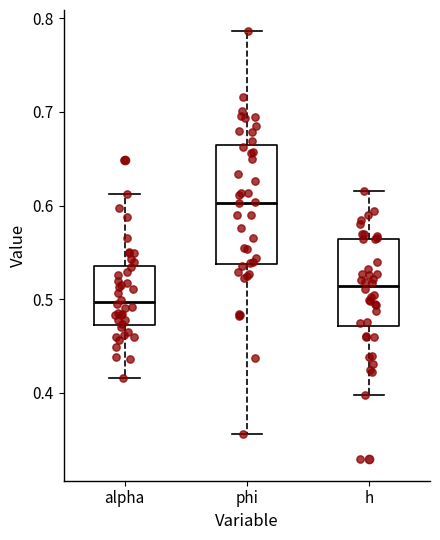

Where is the lower edge of the box for alpha on the y-axis? The values are not printed on the chart, so give them approximately, as read against the axis.

0.47